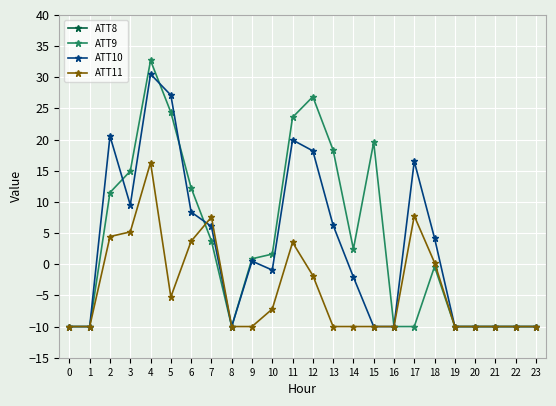

How many positive values does the ATT10 series have?

12